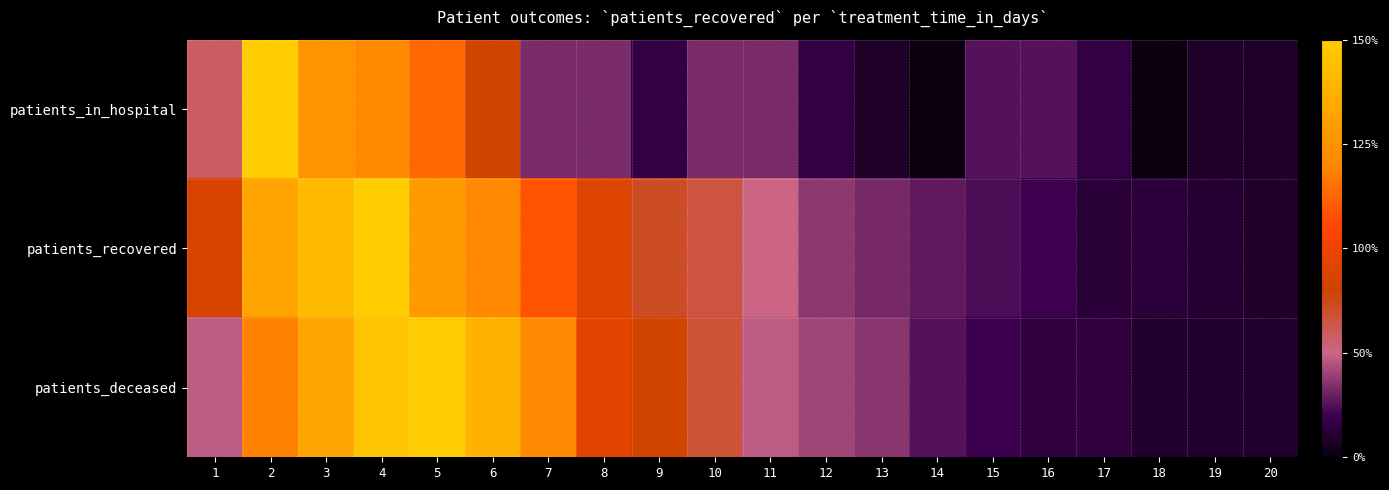

At 3, list the series in order from largest to smallest.

patients_recovered, patients_deceased, patients_in_hospital